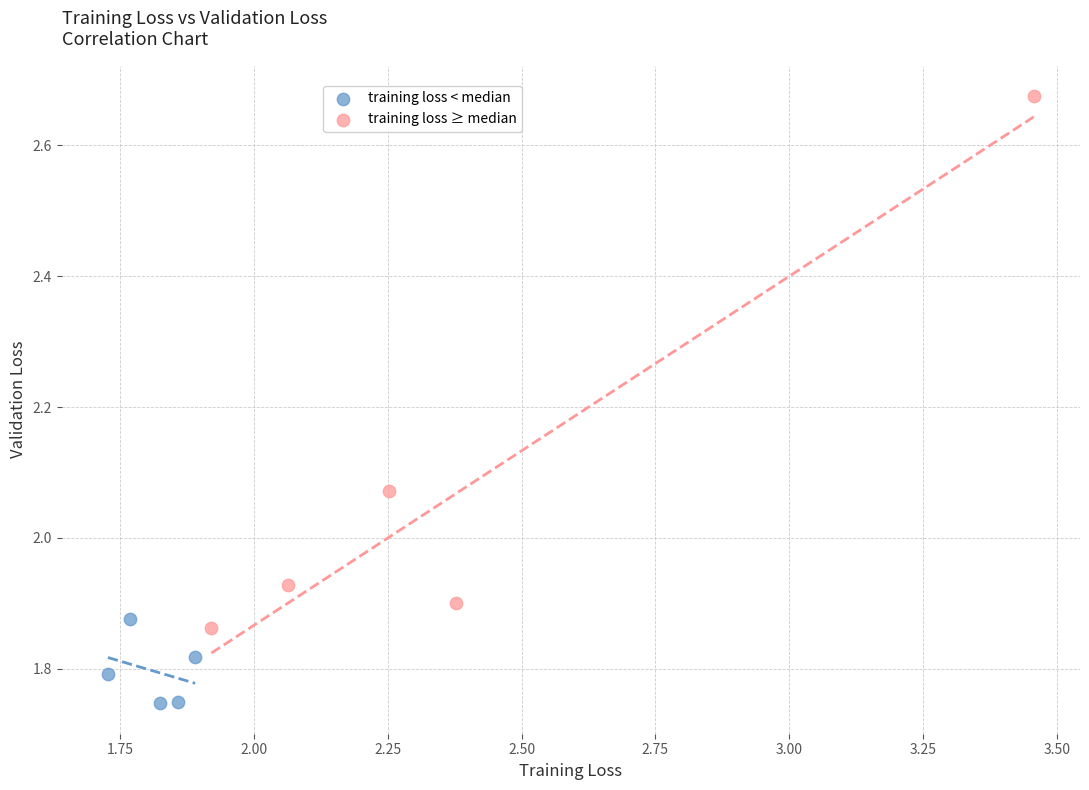

What are all the series names shown in the legend?

training loss < median, training loss ≥ median